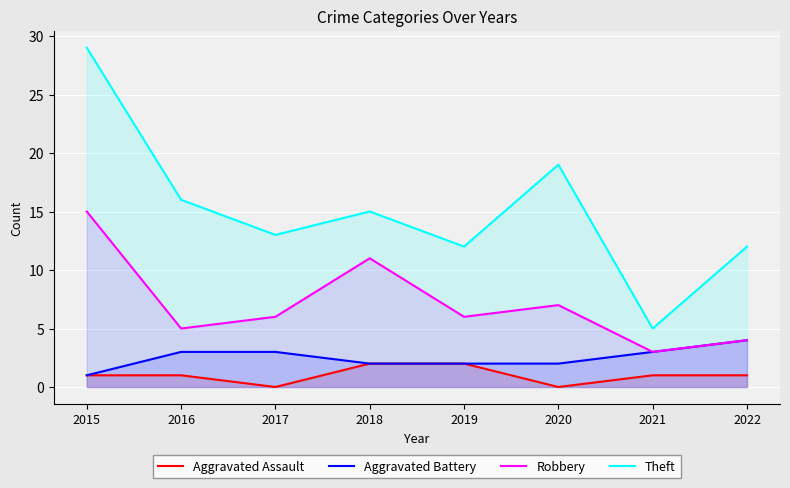

Between 2020 and 2019, which is larger?

2019